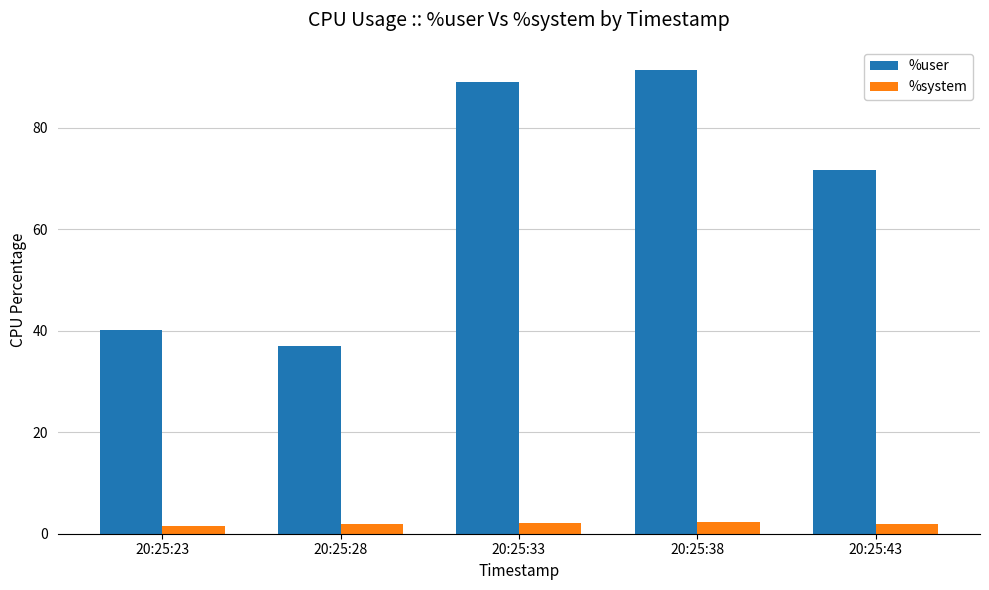

Which series changed the most between 20:25:28 and 20:25:43?

%user